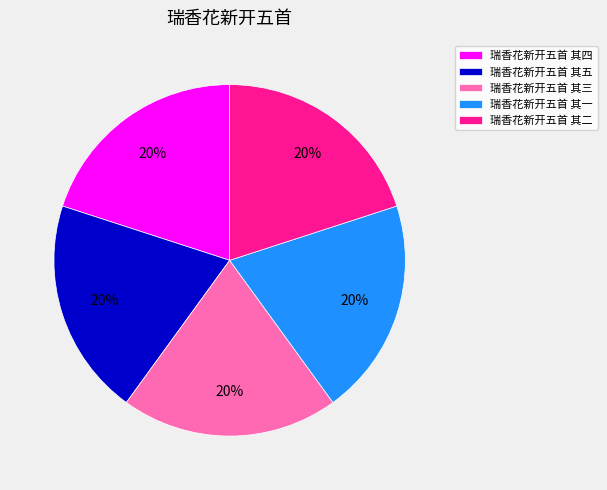

The 瑞香花新开五首 其三 slice represents 20% of the pie. True or false?

True